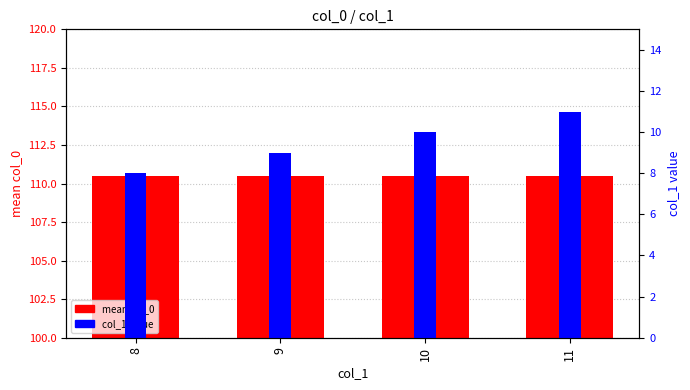

Reading left to right, transcribe all the data shown in this chart.

mean col_0: 8=110.5	9=110.5	10=110.5	11=110.5
col_1 value: 8=8.0	9=9.0	10=10.0	11=11.0